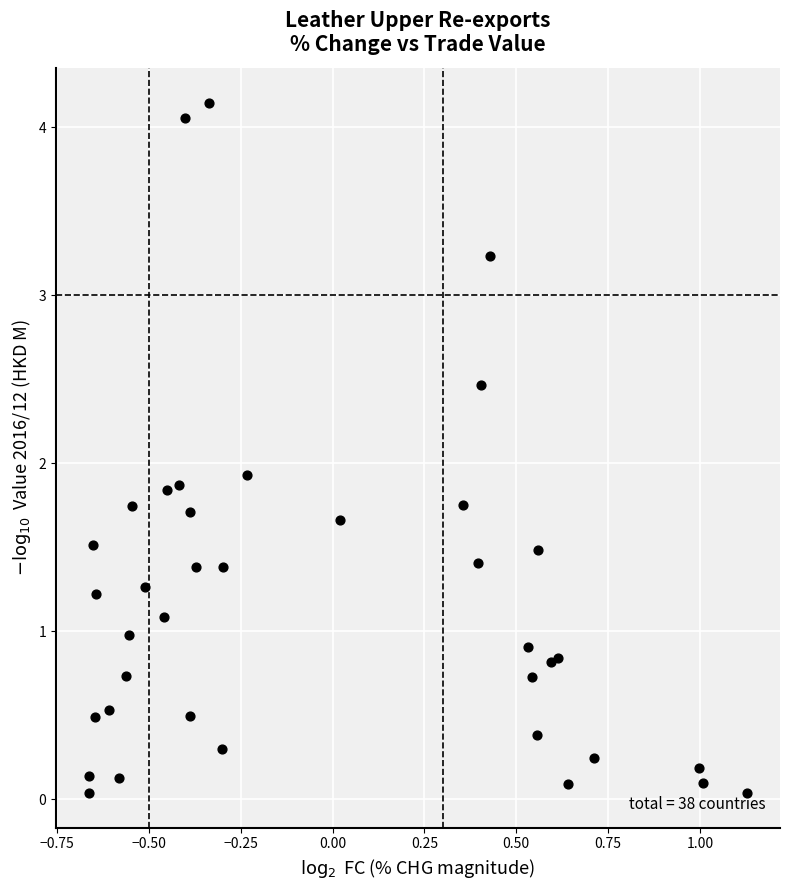

What Y value in the scatter plot is closest to 2?

1.9